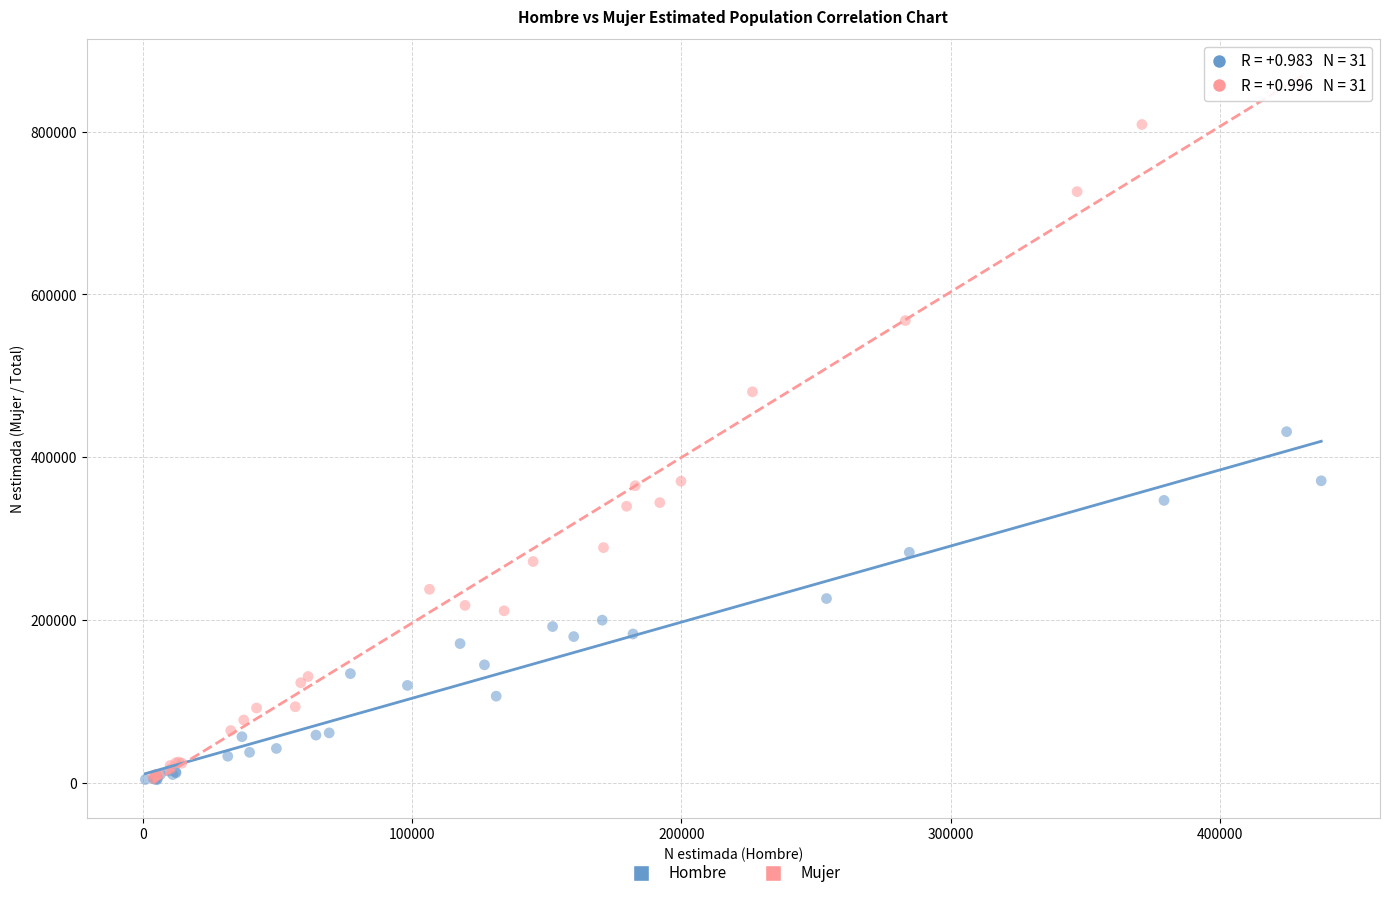

Which series contains the highest Y value?

Mujer